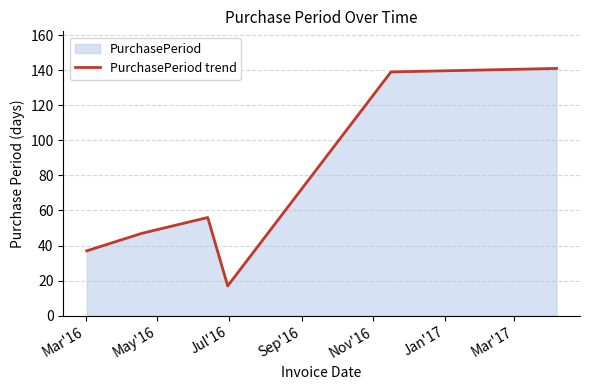

What is the average value?

73